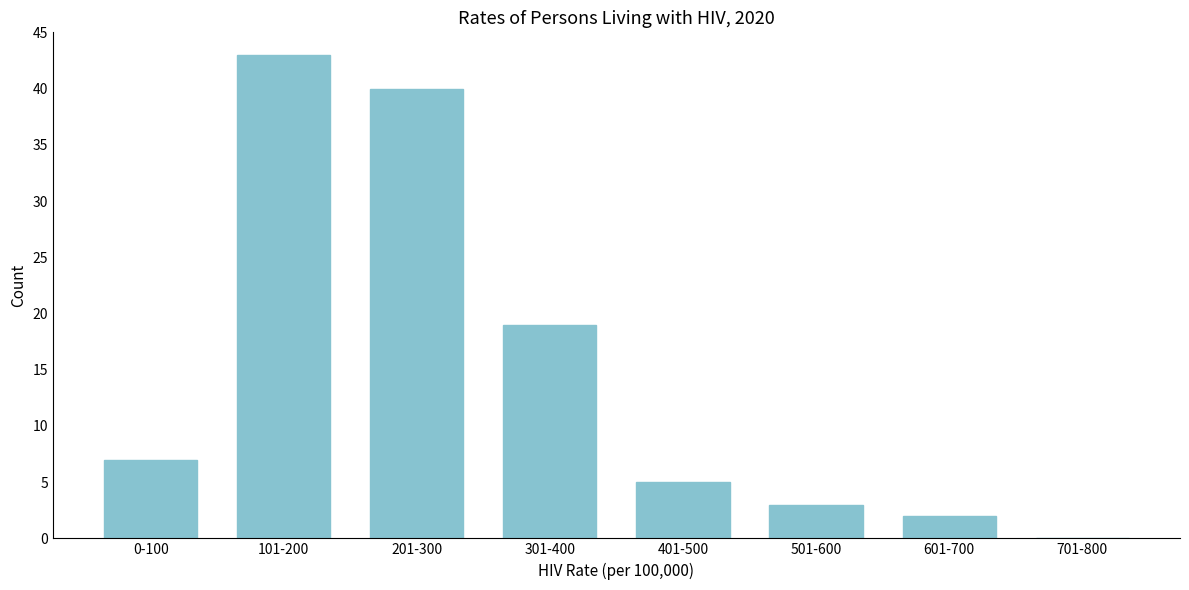

Reading right to left, transcribe all the data shown in this chart.

701-800=0	601-700=2	501-600=3	401-500=5	301-400=19	201-300=40	101-200=43	0-100=7